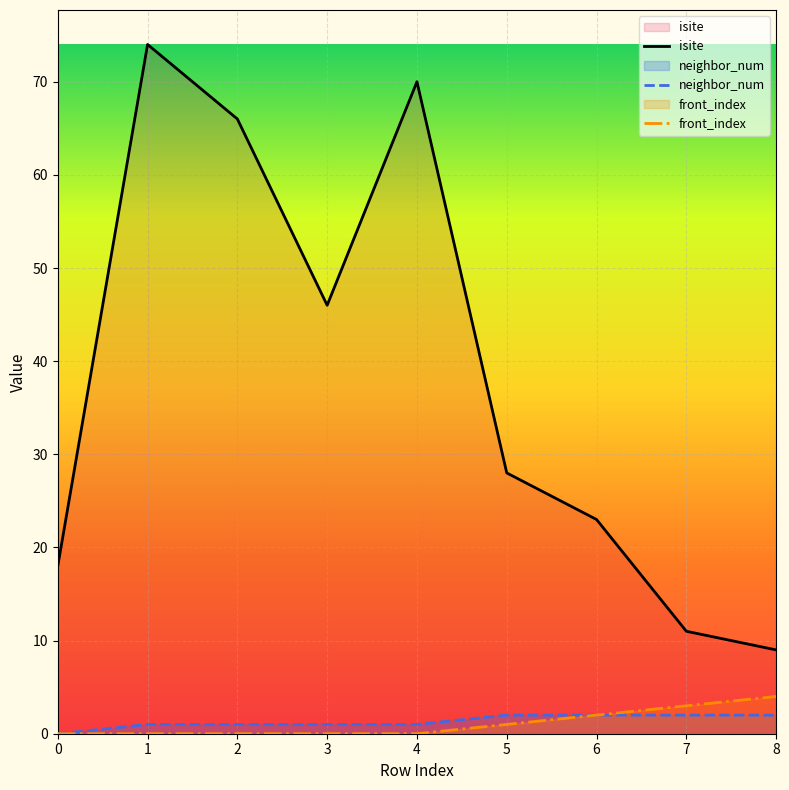

Is it true that isite equals 79 at 3?

False